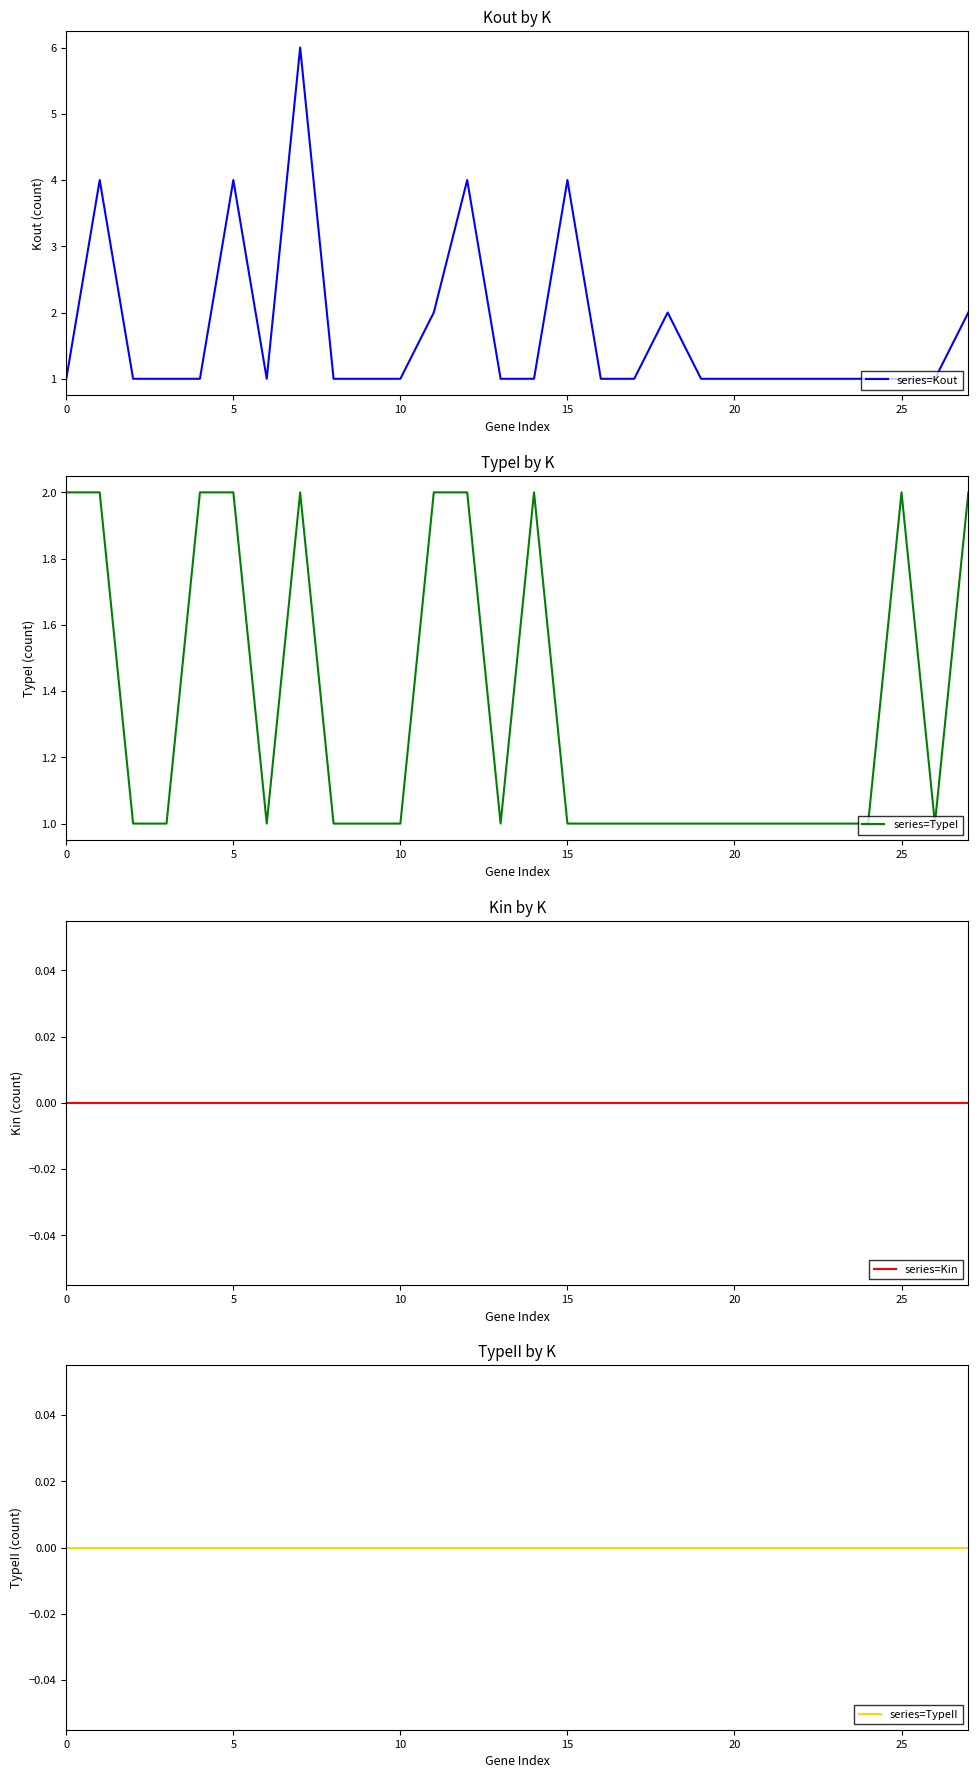

At 14, list the series in order from smallest to largest.

series=Kin, series=TypeII, series=Kout, series=TypeI